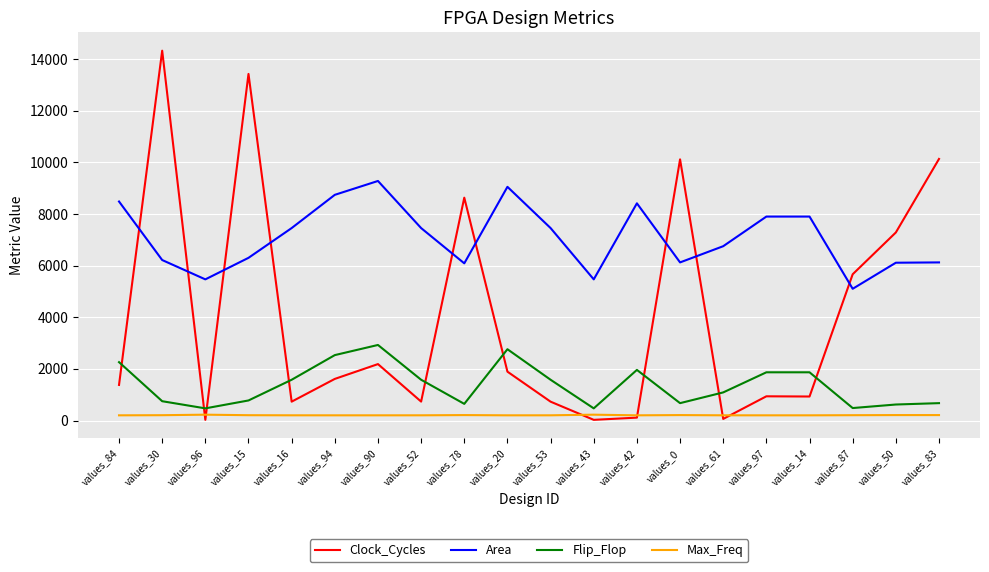

What are all the series names shown in the legend?

Clock_Cycles, Area, Flip_Flop, Max_Freq